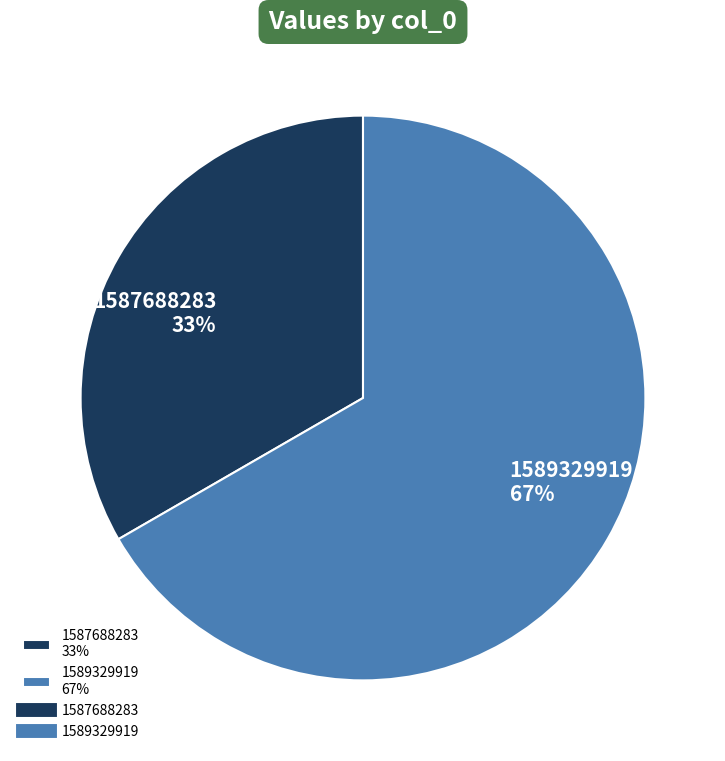

To the nearest percent, what percentage of the pie is 1587688283?

33%